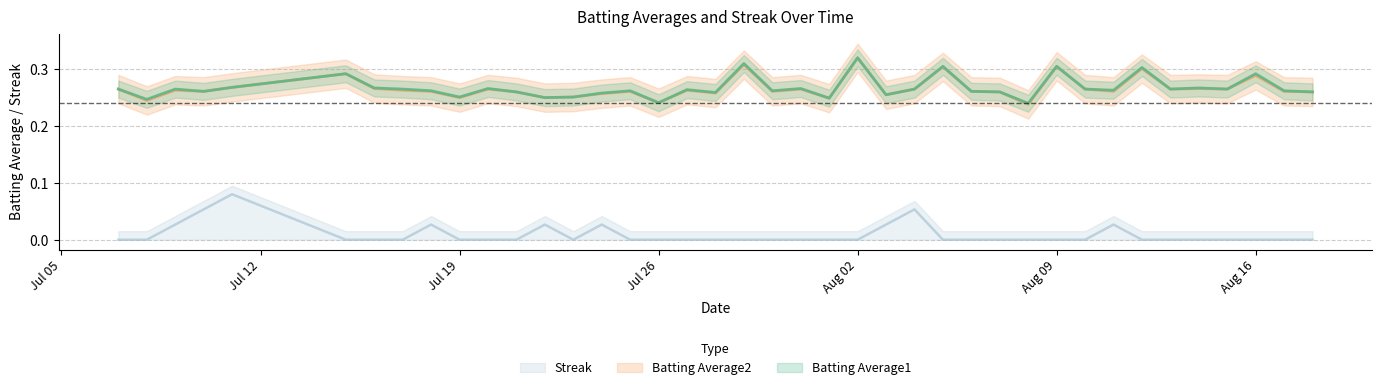

In Streak, how many points are lower than both neighbors (excluding endpoints)?

1